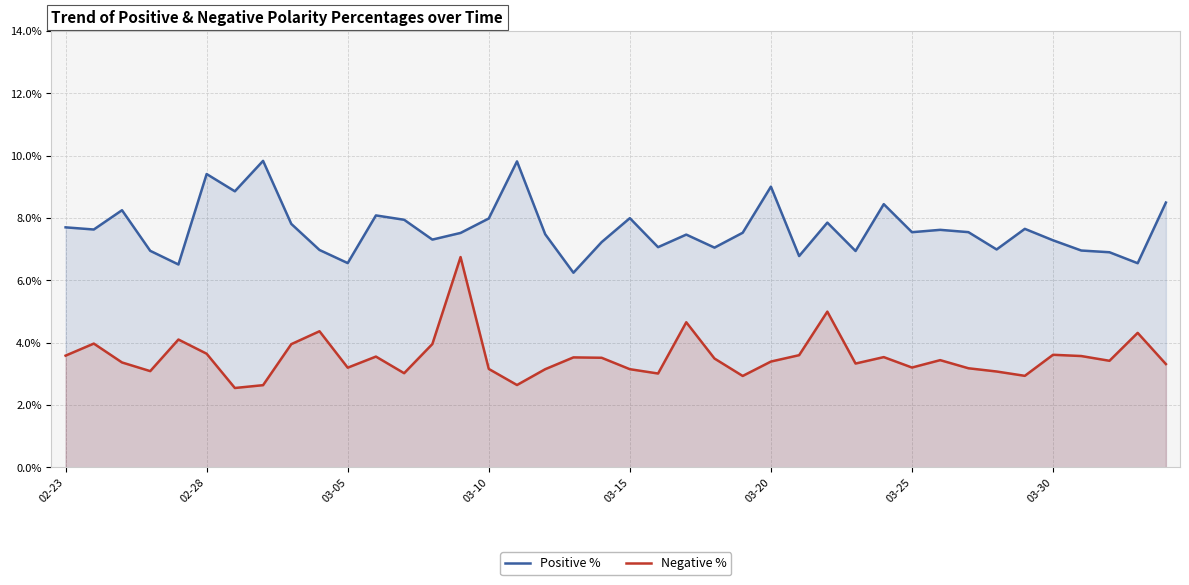

Is it true that Positive % equals 12.6 at 02-23?

False